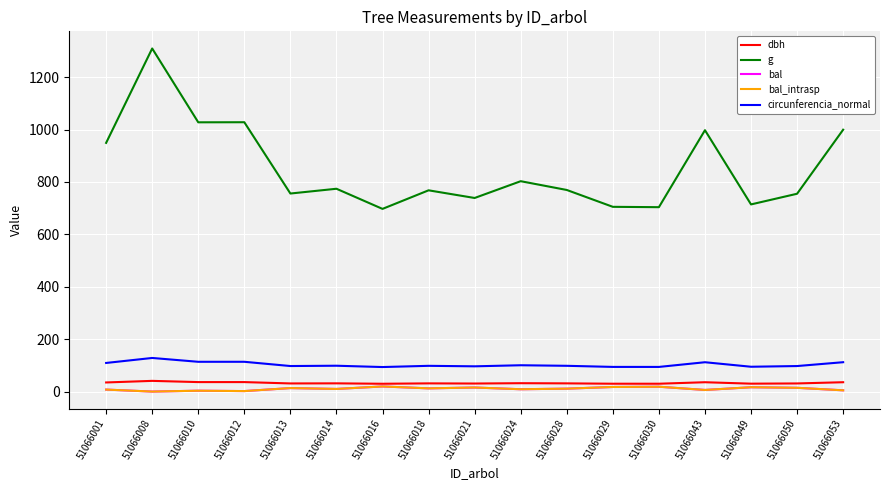

Between 51066021 and 51066028, which series saw the biggest shift?

g